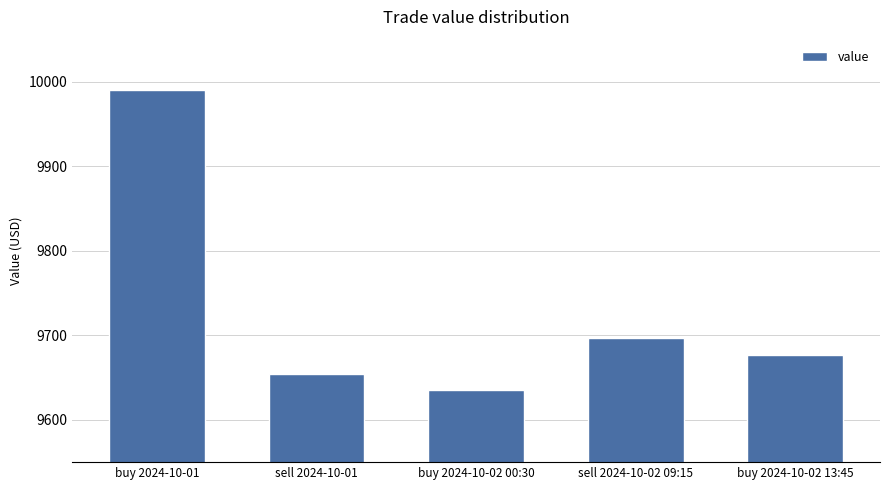

What is the difference between the maximum and minimum values?

355.0